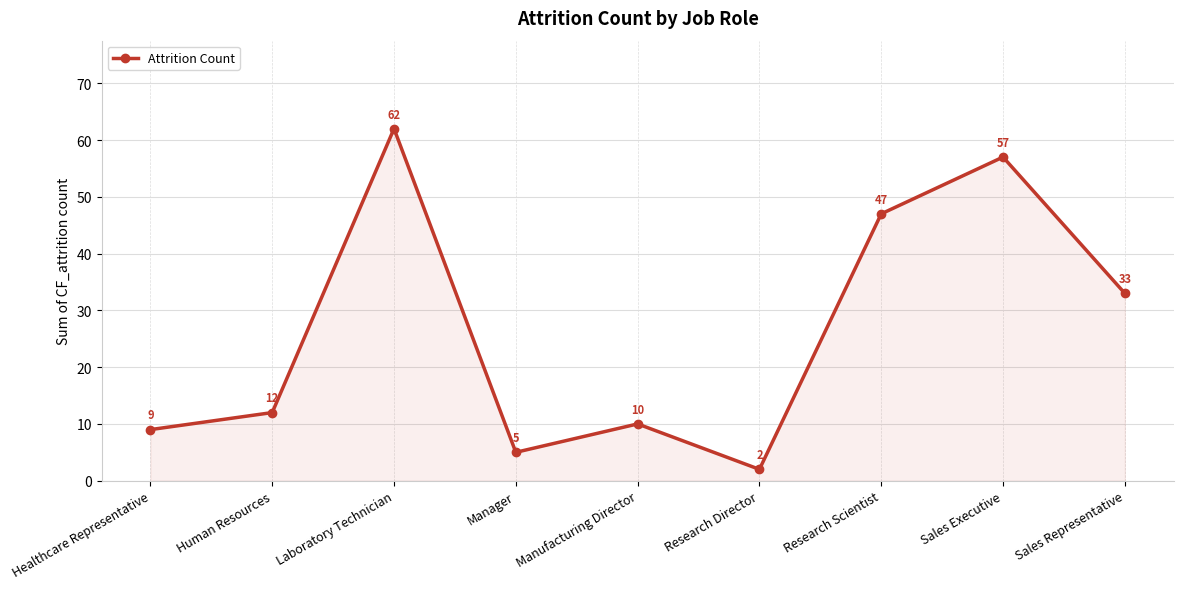

The chart shows a value of 33 at Sales Representative. True or false?

True